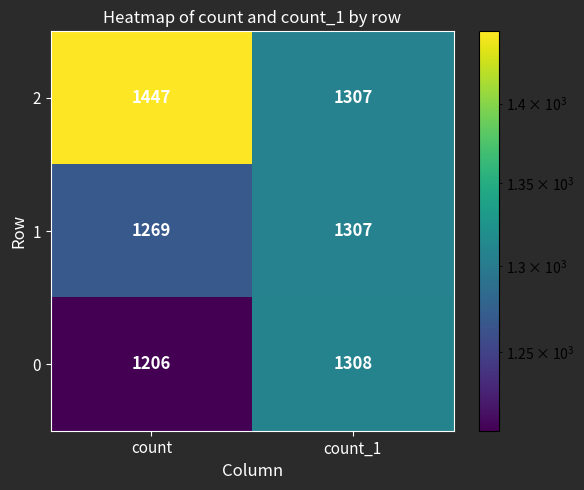

What is the minimum value shown in the chart?

1206